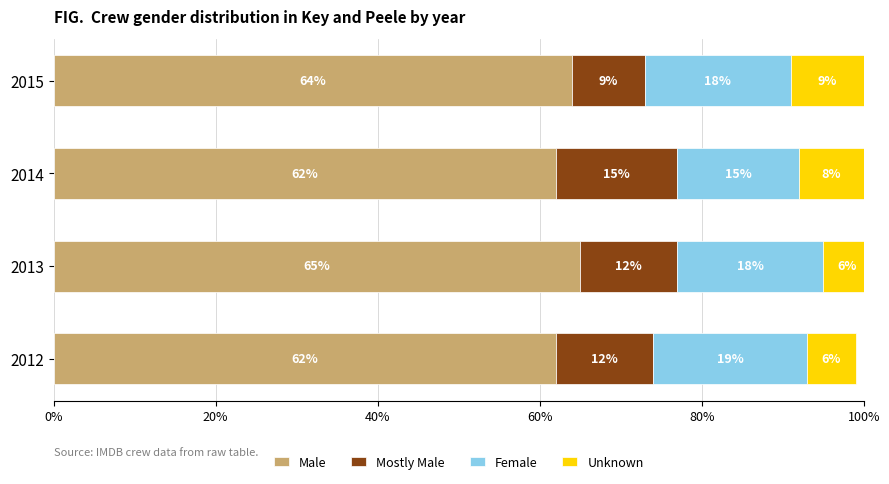

At which category is the sum across all series the highest?

2013